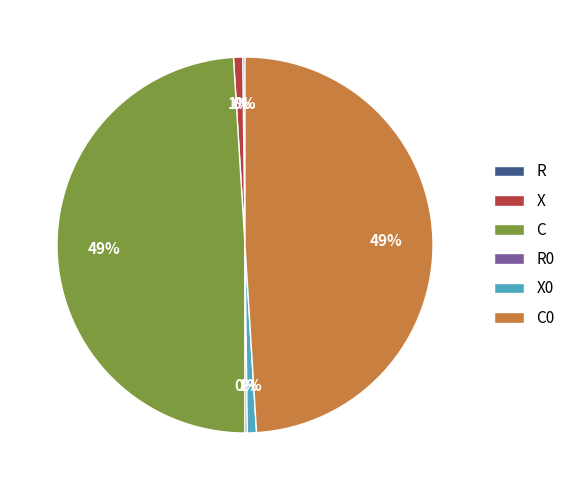

True or false: C accounts for 49% of the total.

True